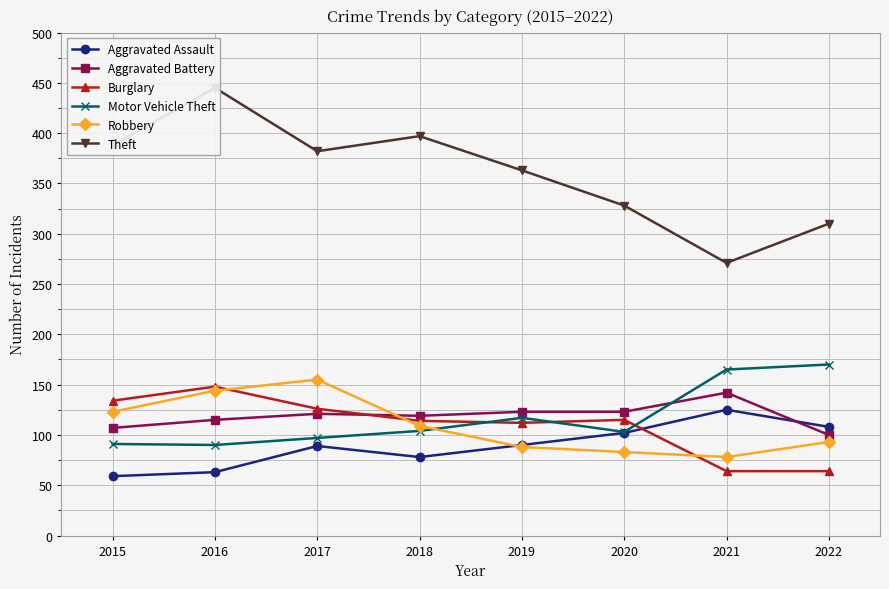

What is the value of the Motor Vehicle Theft point at the 1st from the left?

91